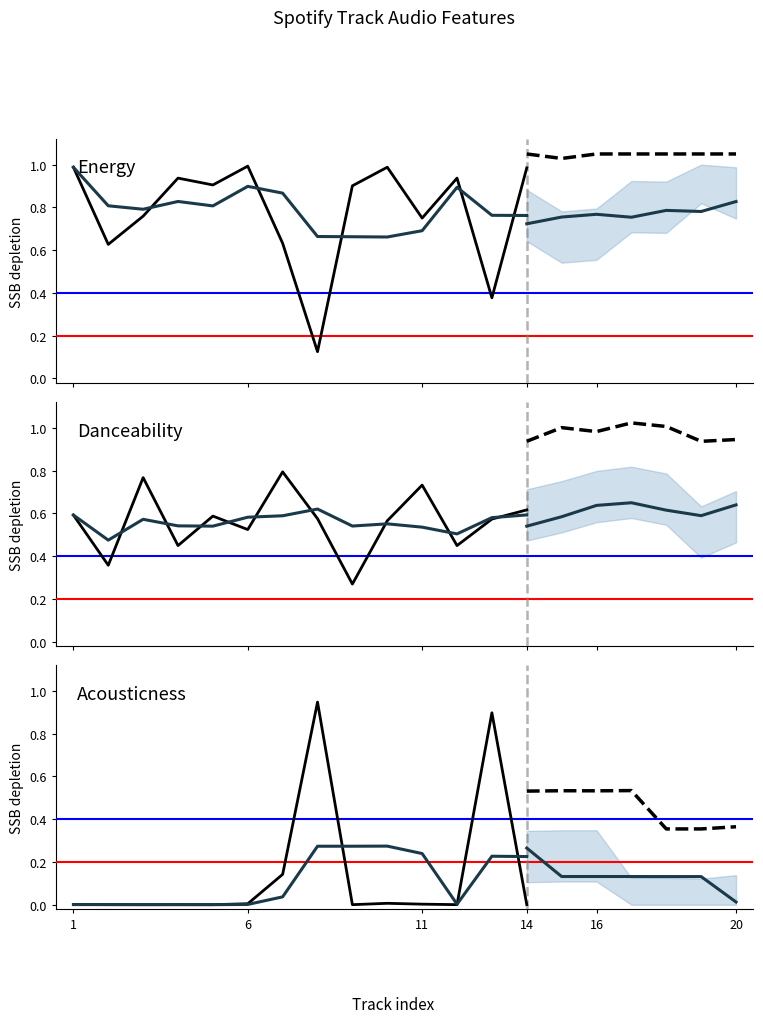

Rank the series at 1 from highest to lowest value.

energy, danceability, acousticness